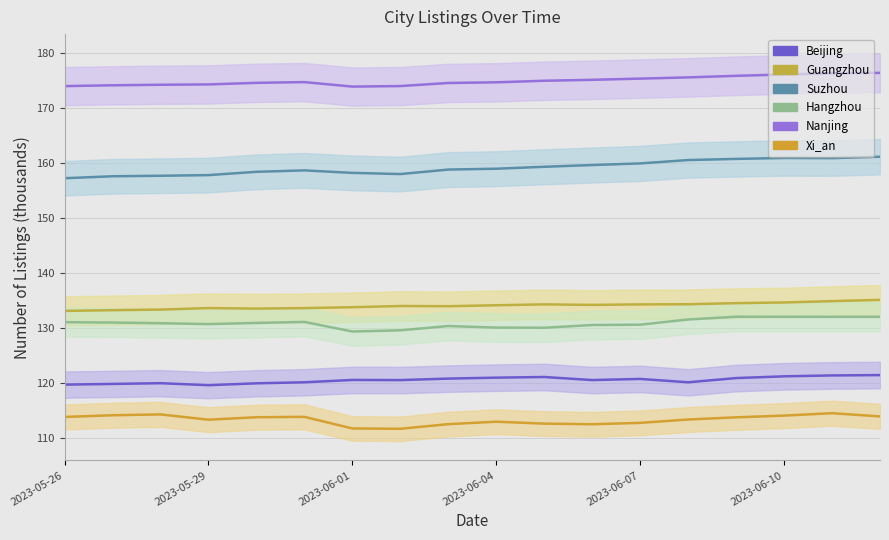

Rank the series at 2023-05-29 from highest to lowest value.

Nanjing, Suzhou, Guangzhou, Hangzhou, Beijing, Xi_an